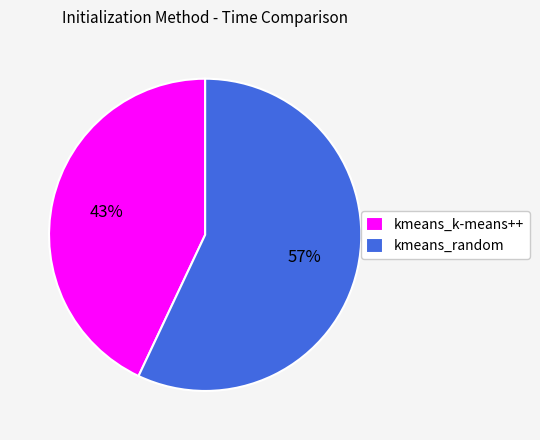

To the nearest percent, what percentage of the pie is kmeans_random?

57%